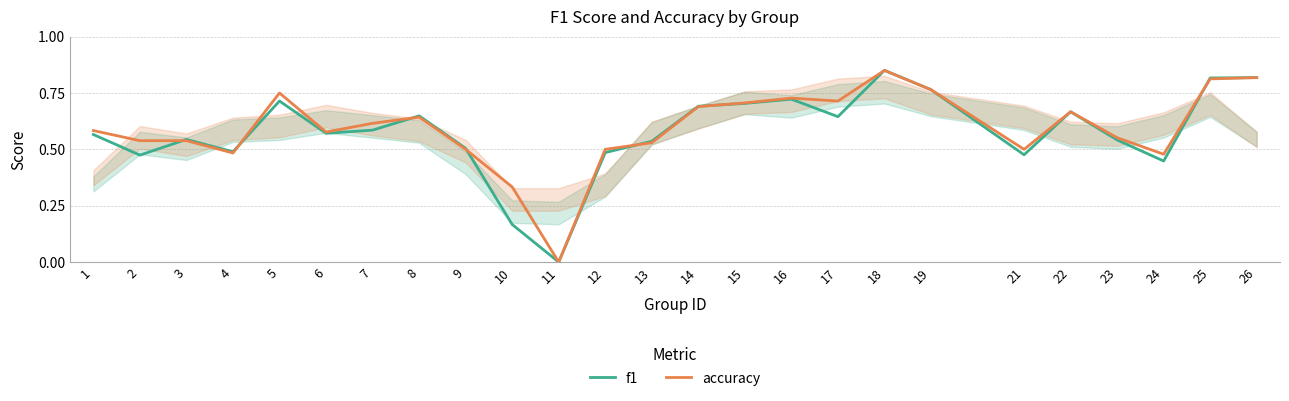

The accuracy series shows 1.0 at 16. True or false?

False